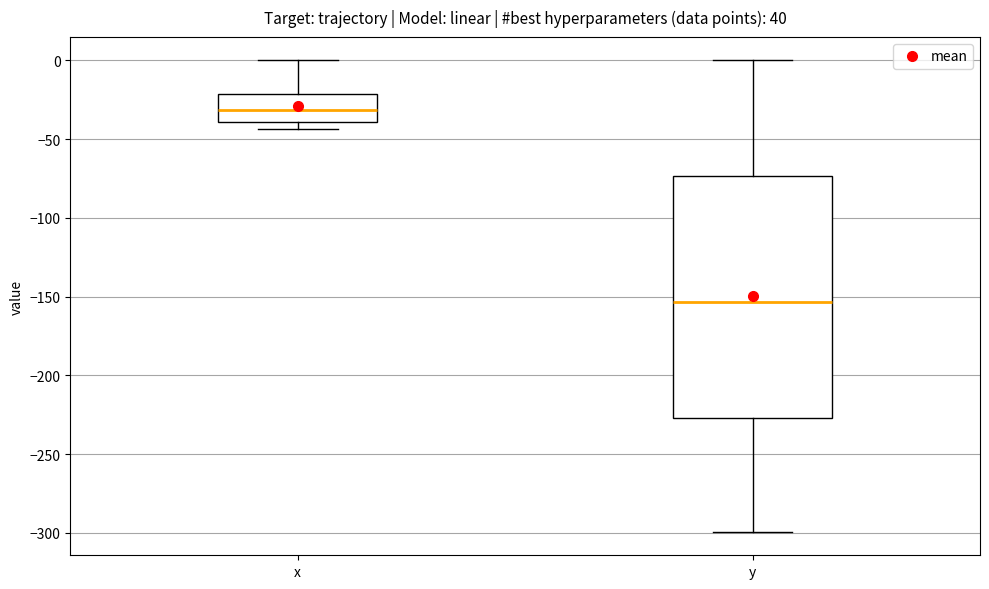

Which box's median line is the highest?

x